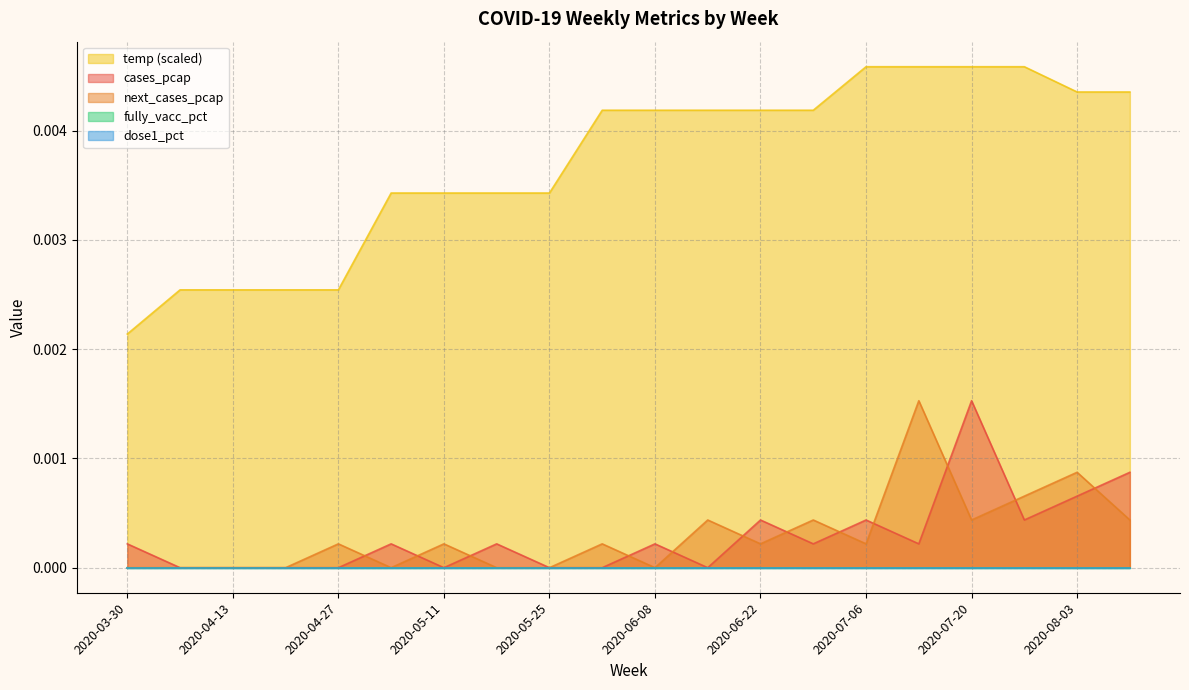

How many values in cases_pcap are above zero?

12